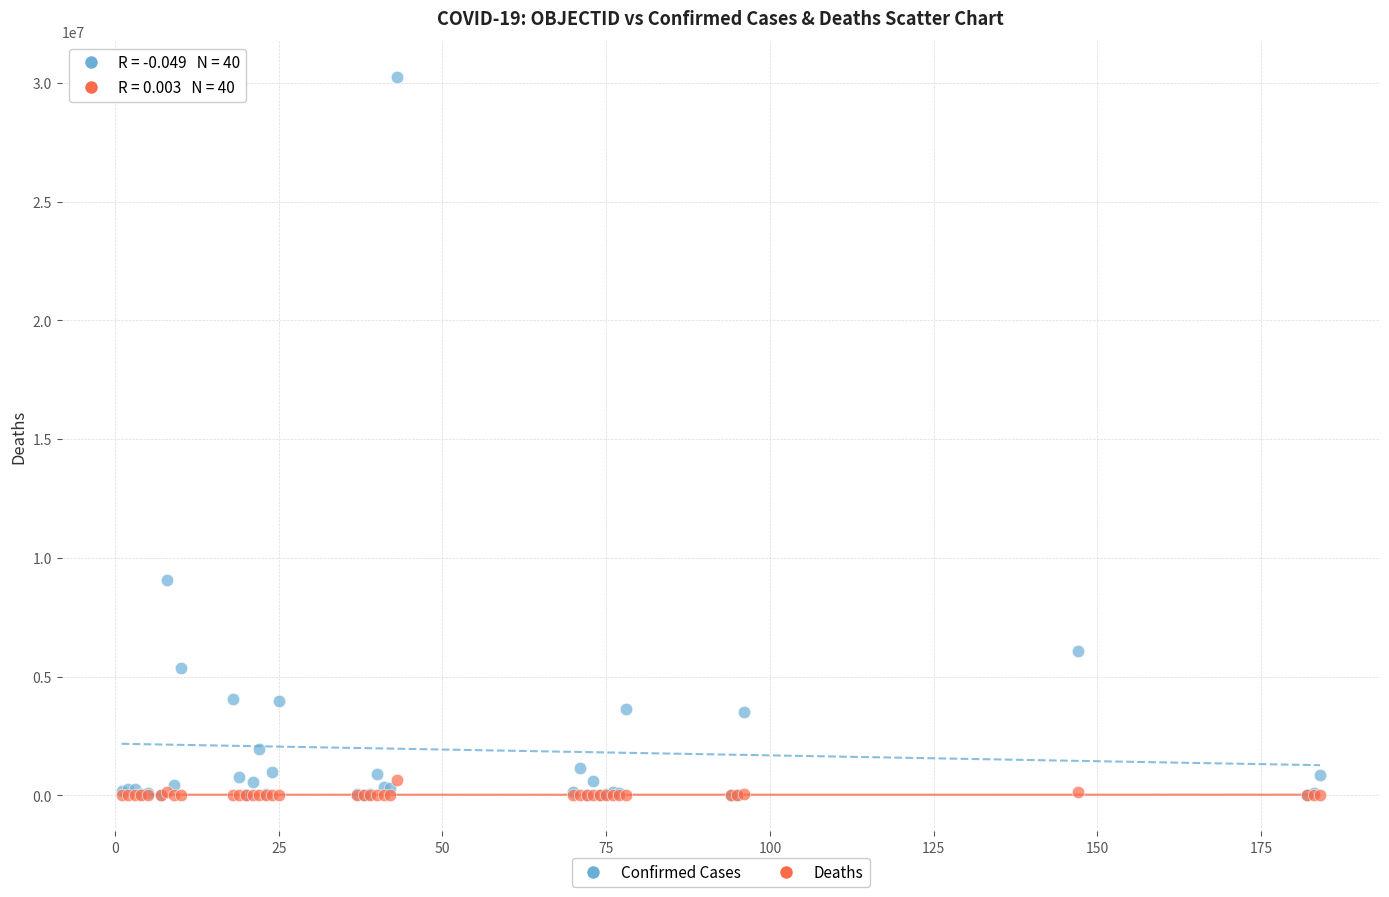

Across all series, what Y value is closest to 15126317?

9060923